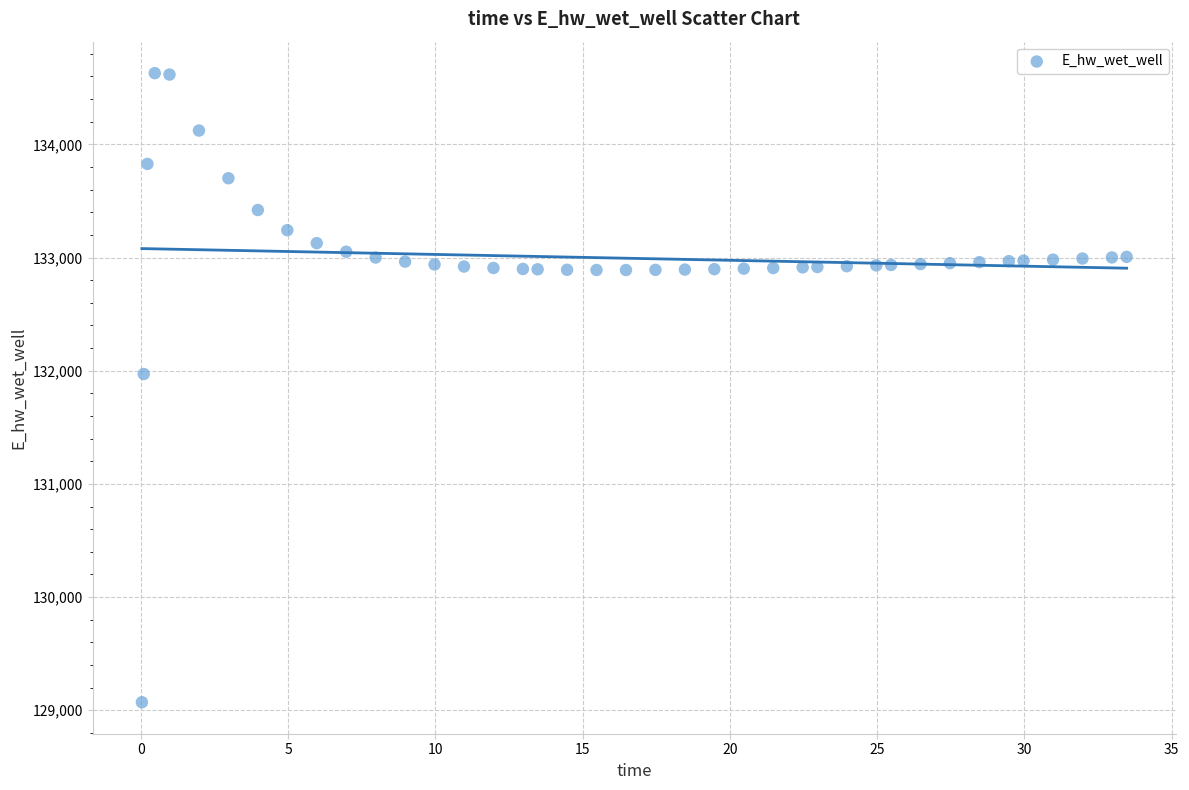

What Y value in the scatter plot is closest to 131849?

131970.8